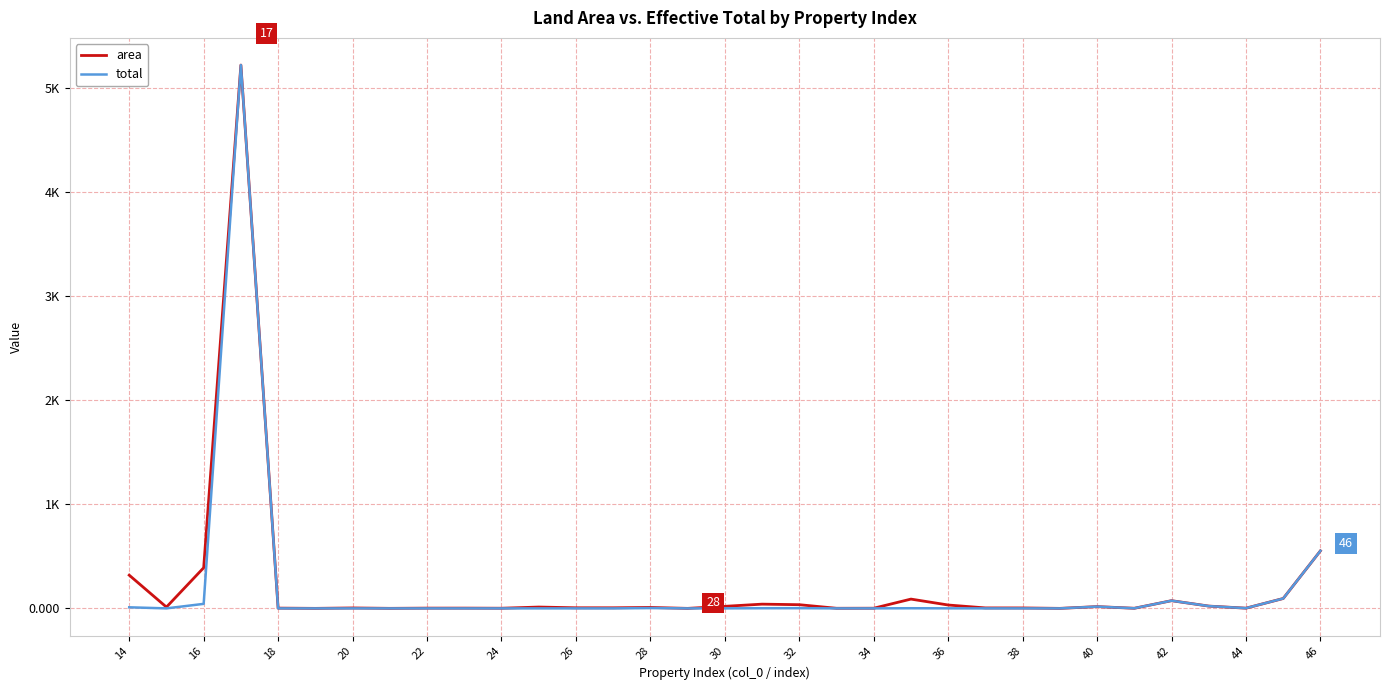

What are all the series names shown in the legend?

area, total